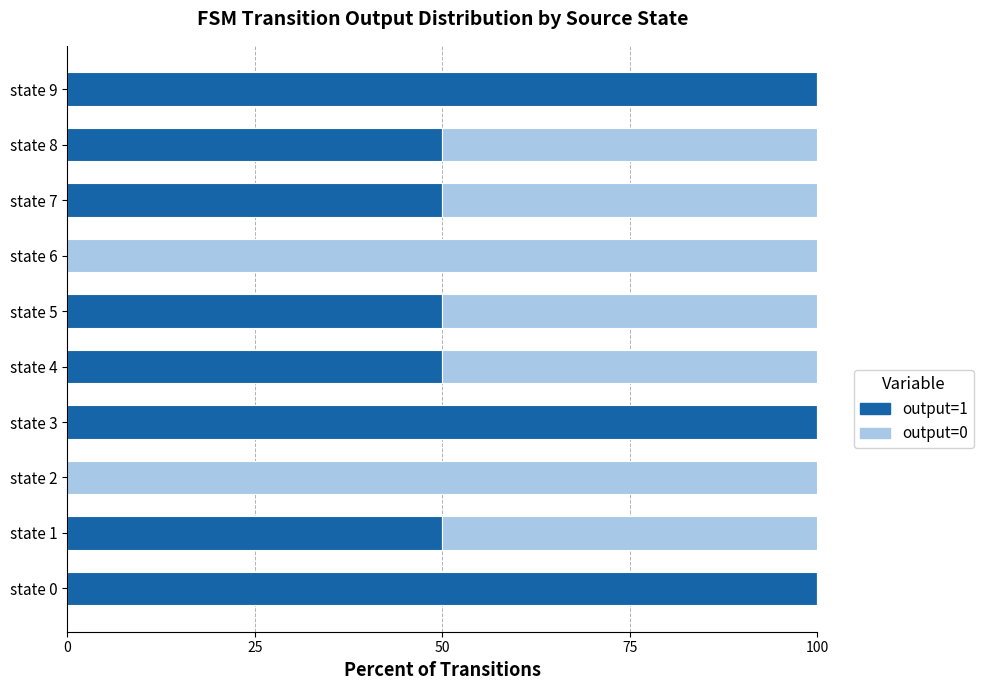

What is the total value across all series at state 3?

100